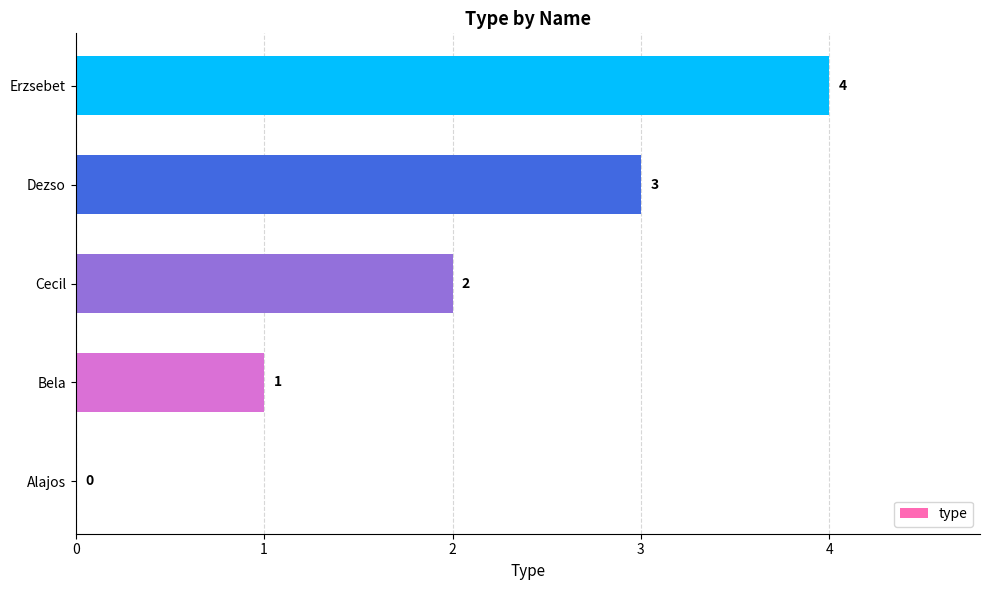

The value at Cecil is 2. True or false?

True